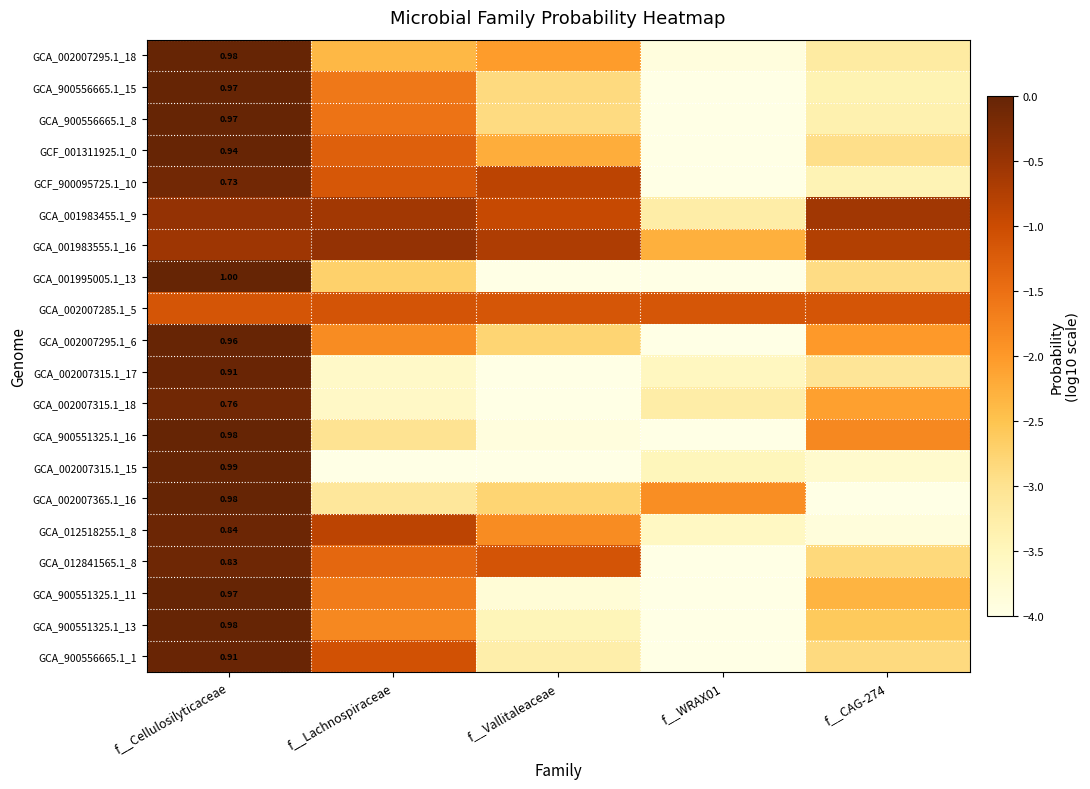

Which series has the largest range (max minus min)?

GCA_002007315.1_17